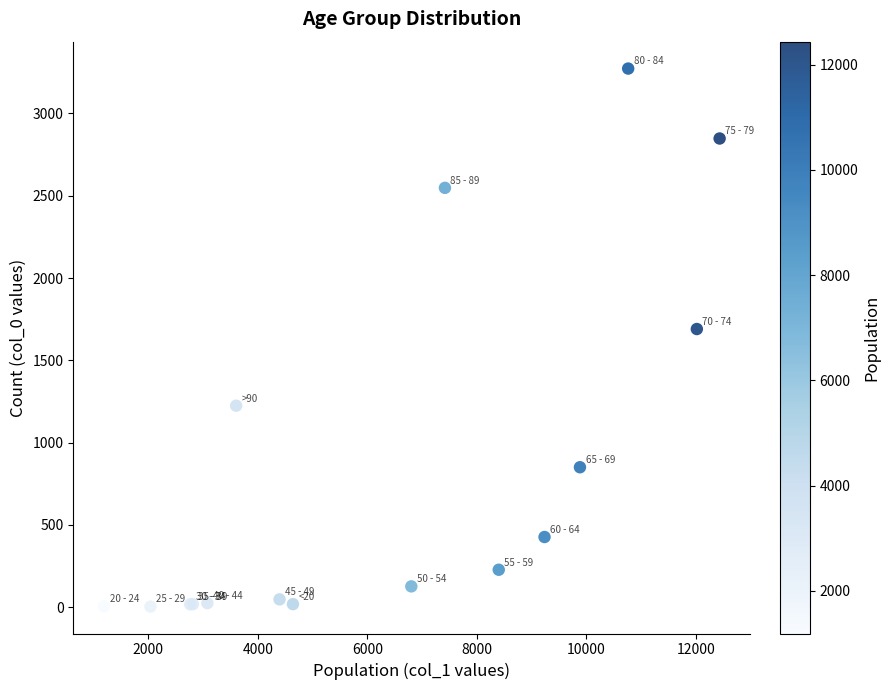

What Y value in the scatter plot is closest to 1638?

1690